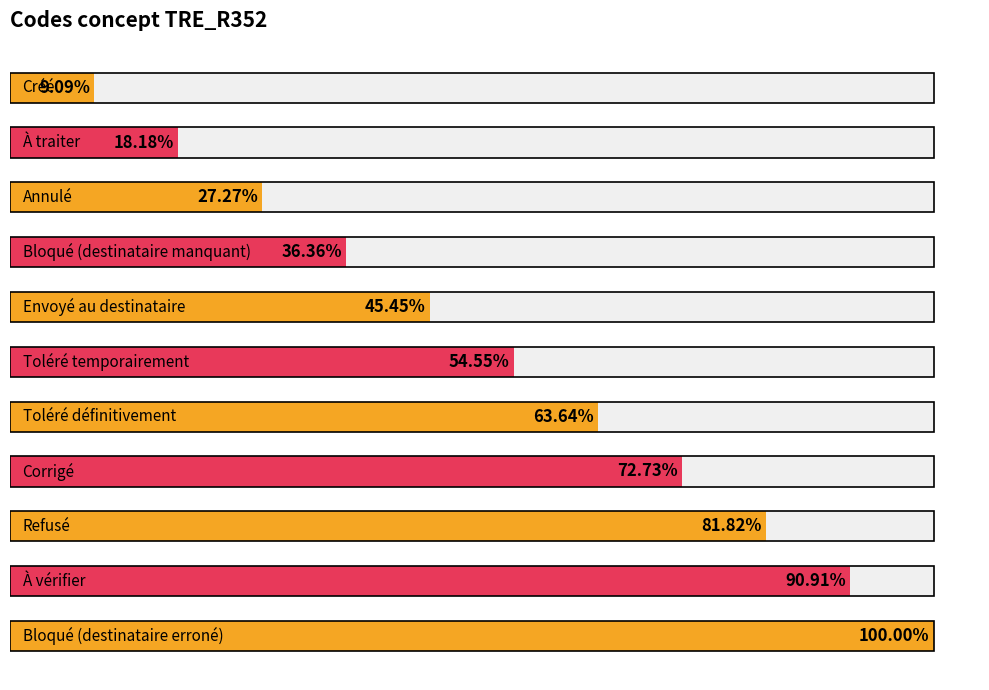

The chart shows a value of 5 at Bloqué (destinataire erroné). True or false?

False